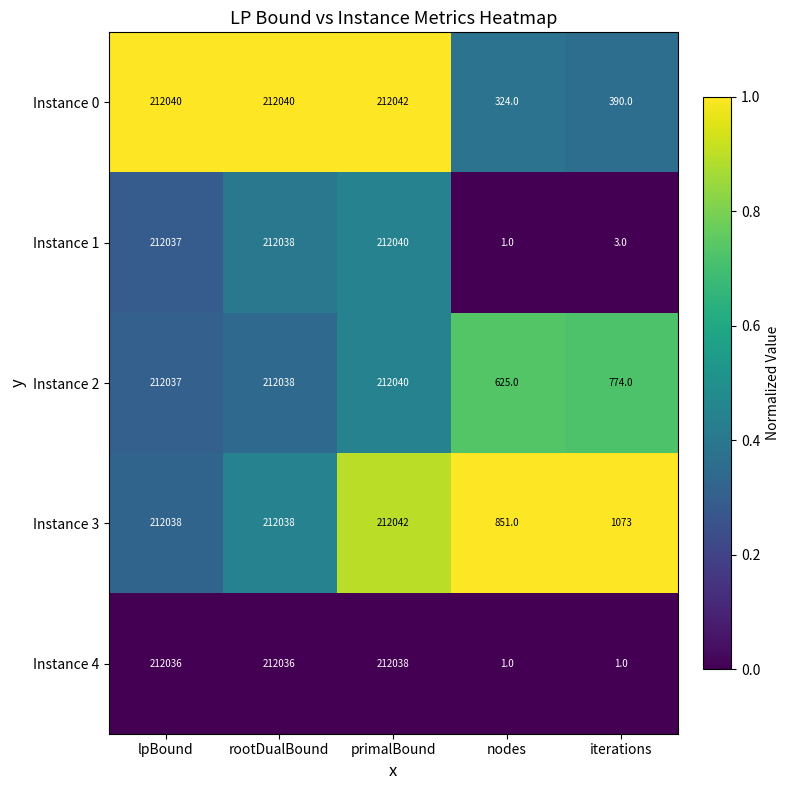

List the labels in order of Instance 2 value, largest first.

primalBound, rootDualBound, lpBound, iterations, nodes